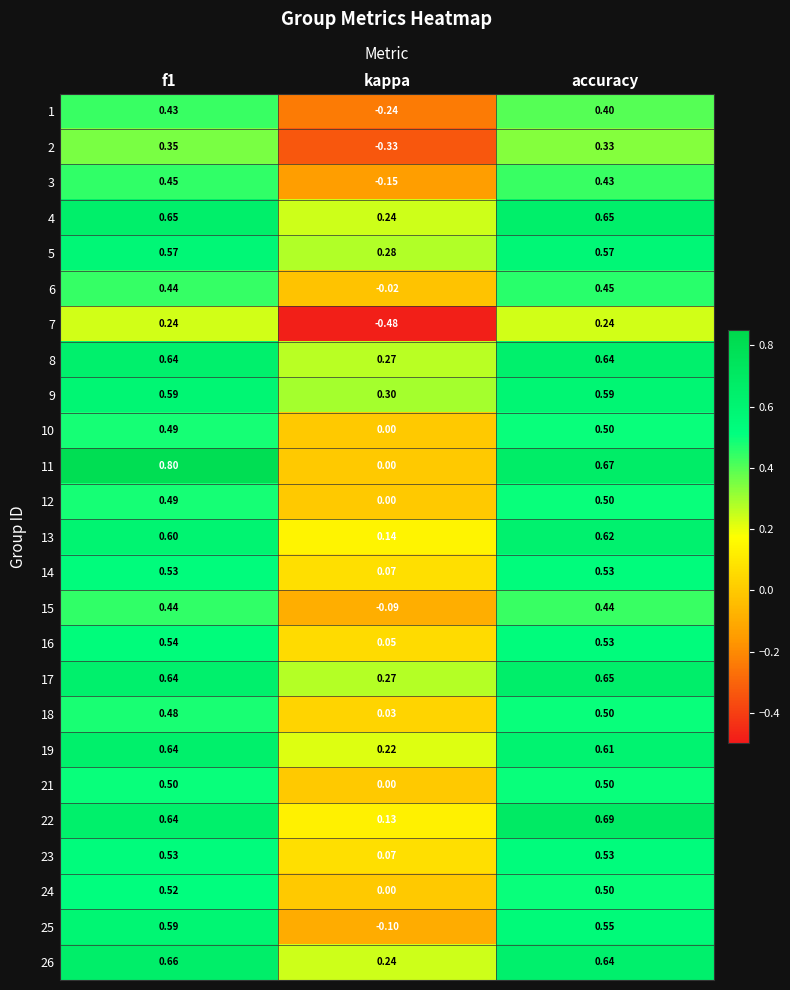

Count the number of data series in this chart.

25